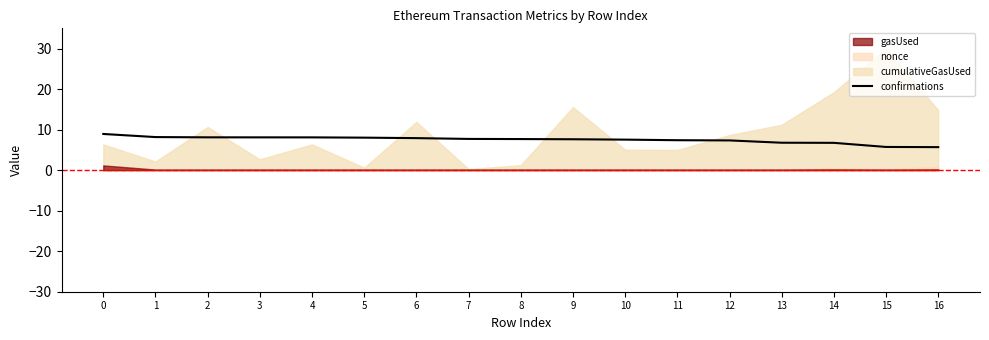

Reading left to right, transcribe all the data shown in this chart.

8.9	8.2	8.1	8.1	8.1	8.0	7.9	7.7	7.7	7.6	7.5	7.4	7.3	6.8	6.7	5.7	5.7